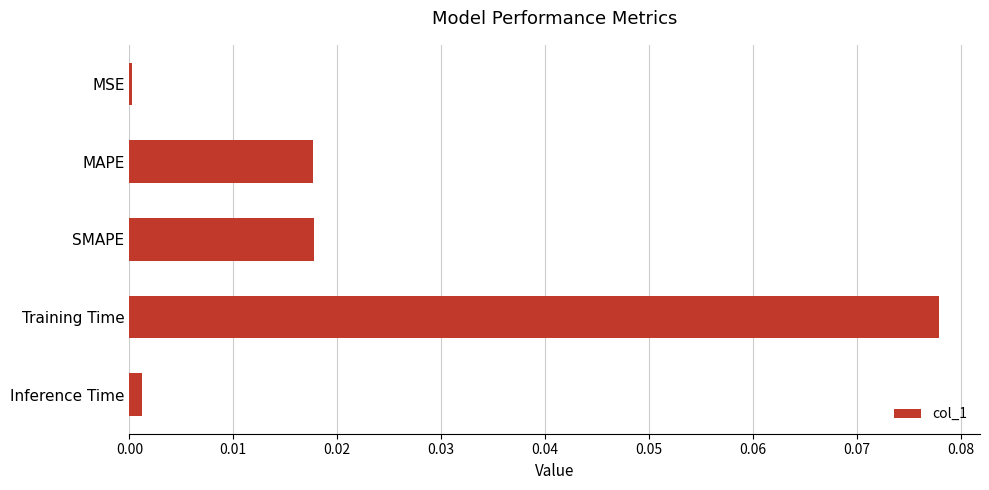

Which has a higher value, Inference Time or Training Time?

Training Time